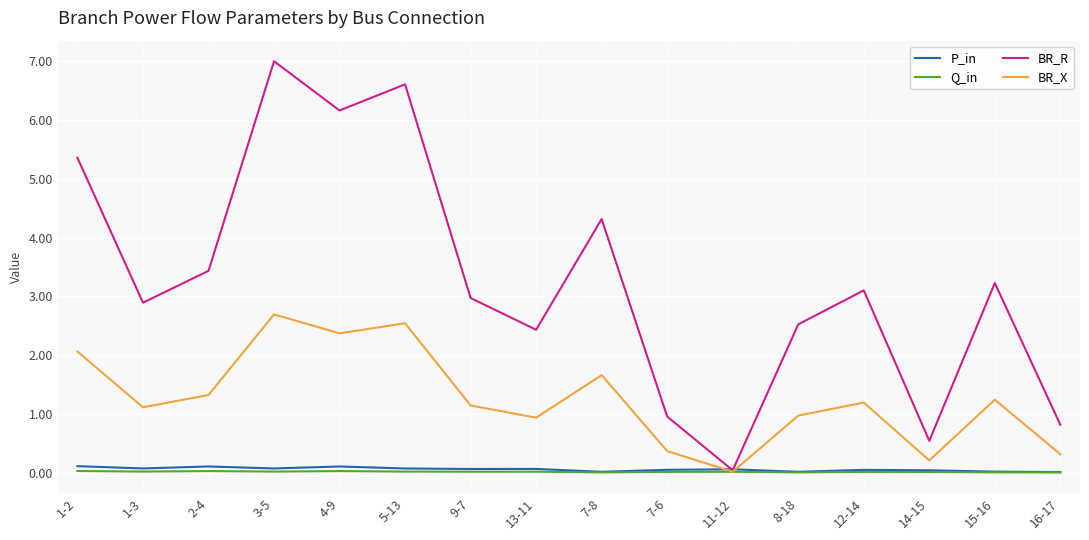

What is the maximum value shown in the chart?

7.0